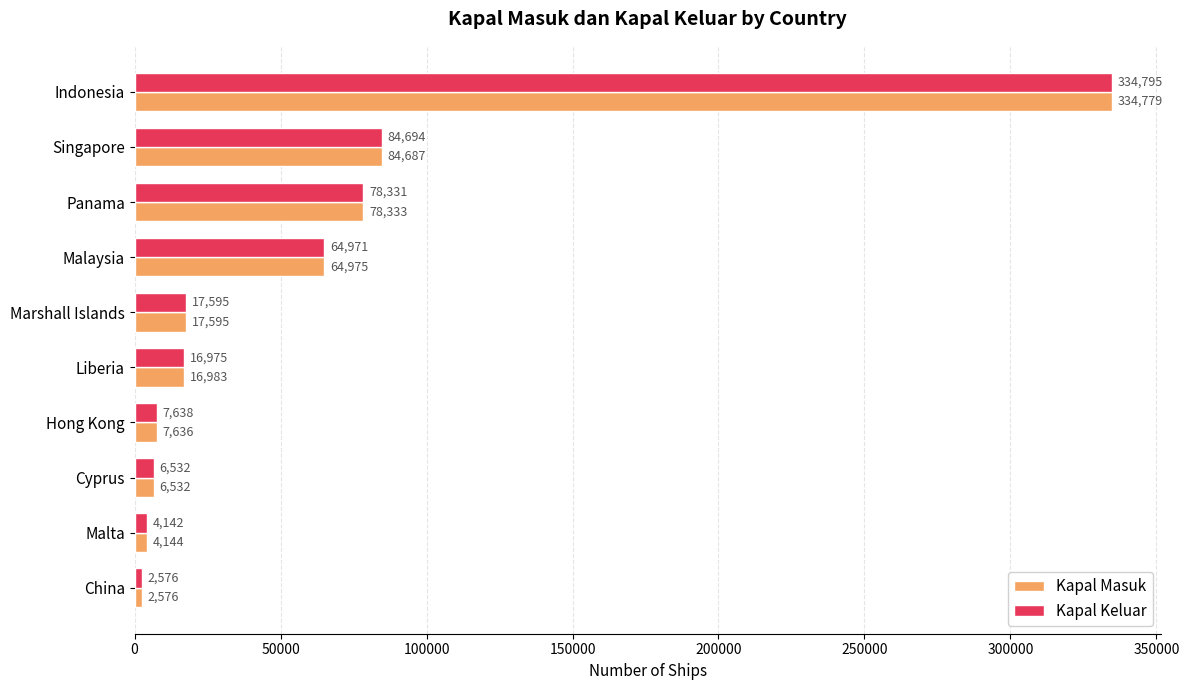

Read the Kapal Keluar value at Marshall Islands, to the nearest 50.

17600